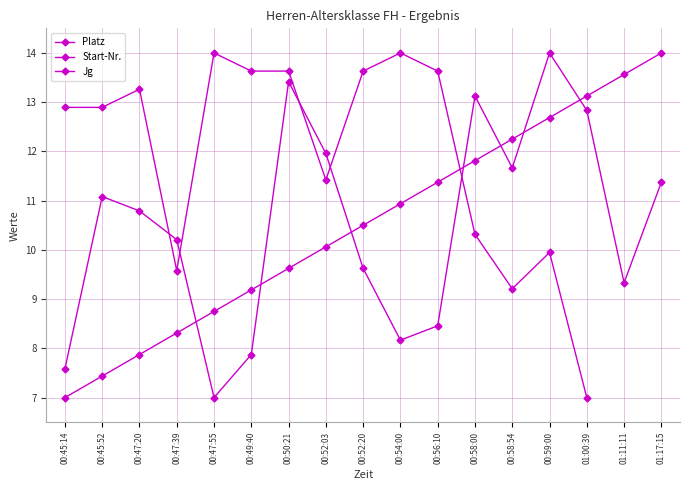

The value of Platz at 00:47:39 is 4.6. True or false?

False